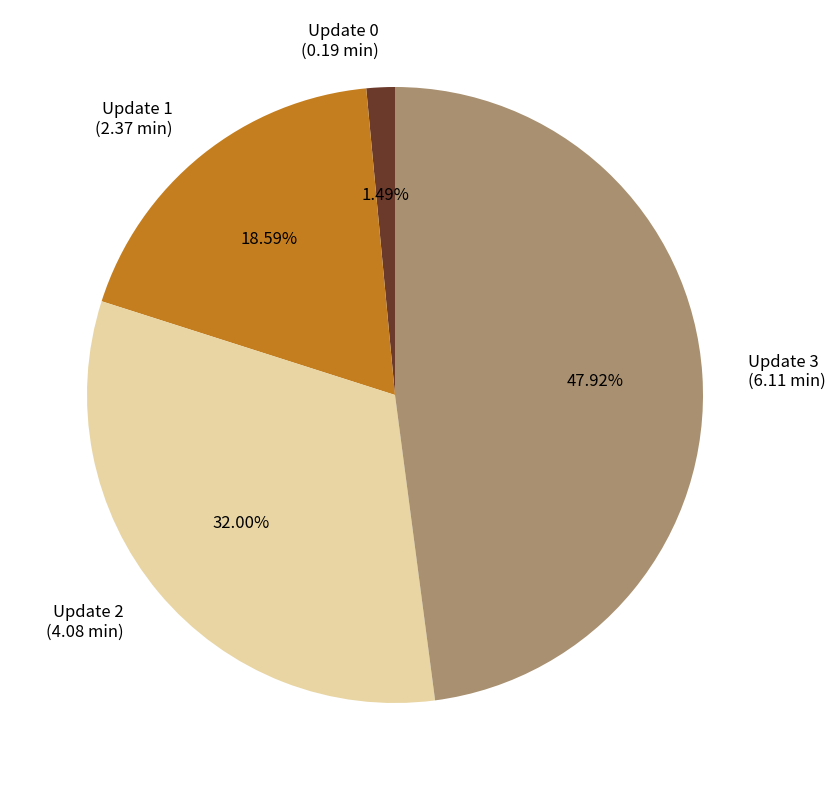

How many slices are in this pie chart?

4